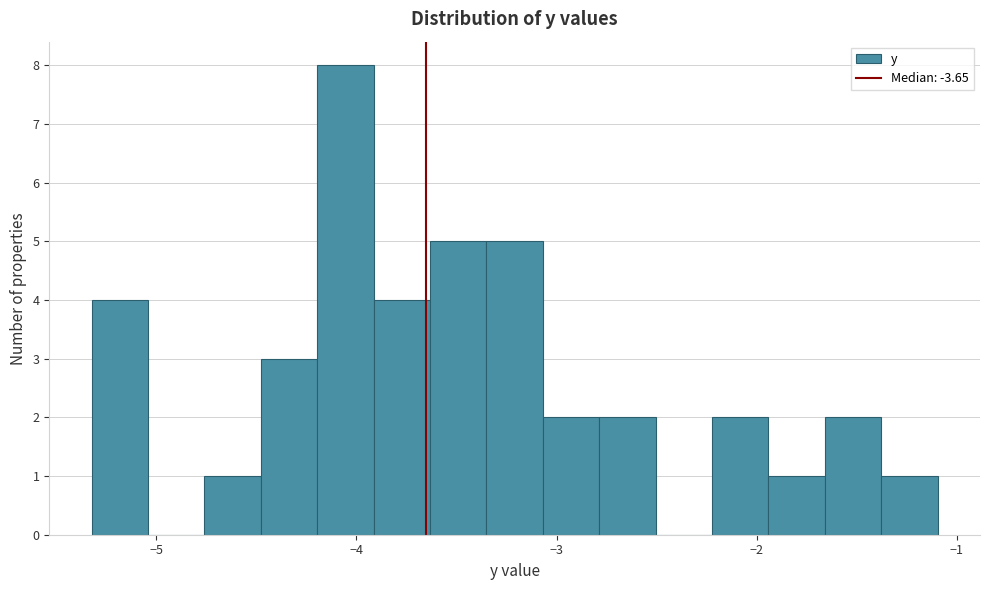

Read against the x-axis, roughly where is the centre of the tallest bar?

-4.1